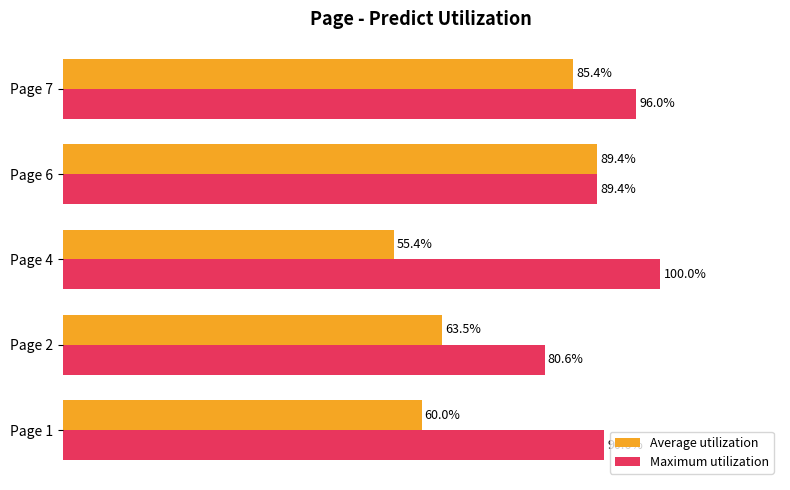

List the labels in order of Average utilization value, largest first.

Page 6, Page 7, Page 2, Page 1, Page 4